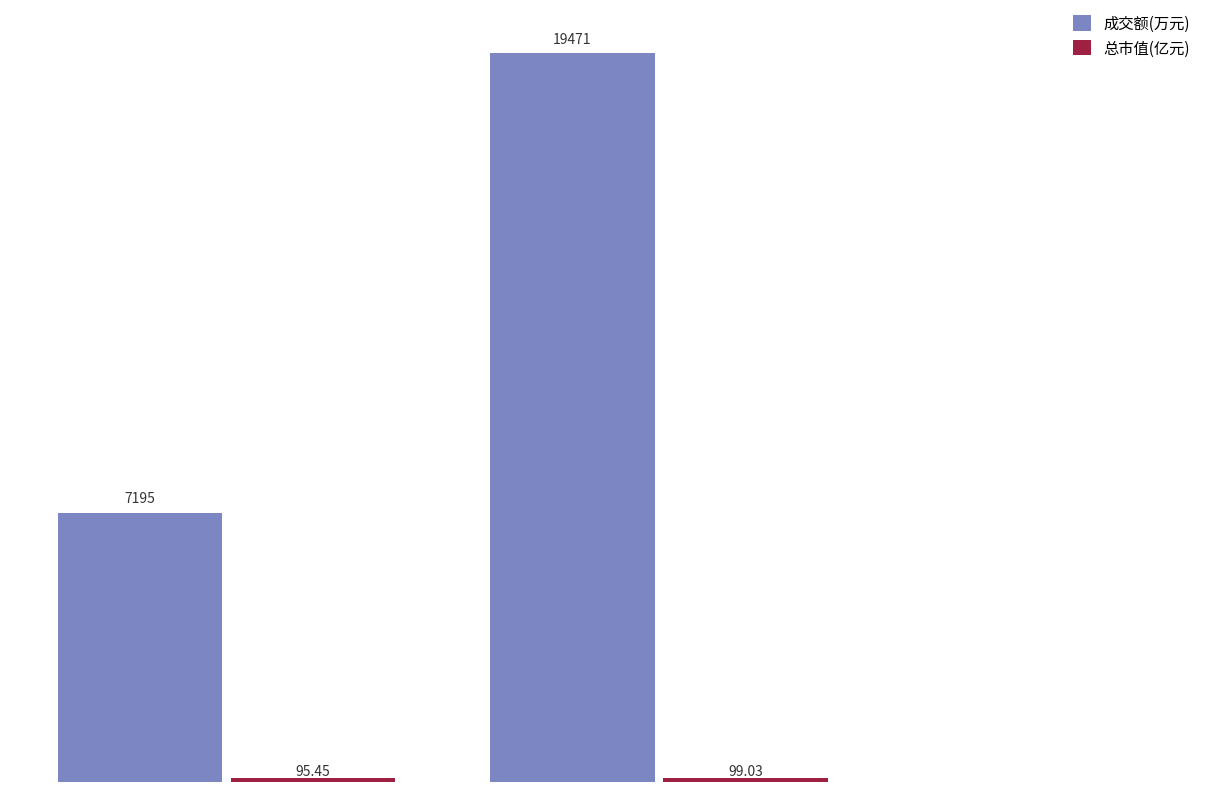

Which series has the largest total across all categories?

成交额(万元)